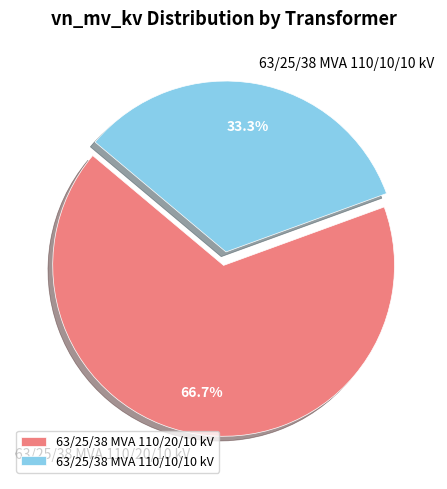

To the nearest percent, what is the difference between the largest and smallest slice percentages?

33%